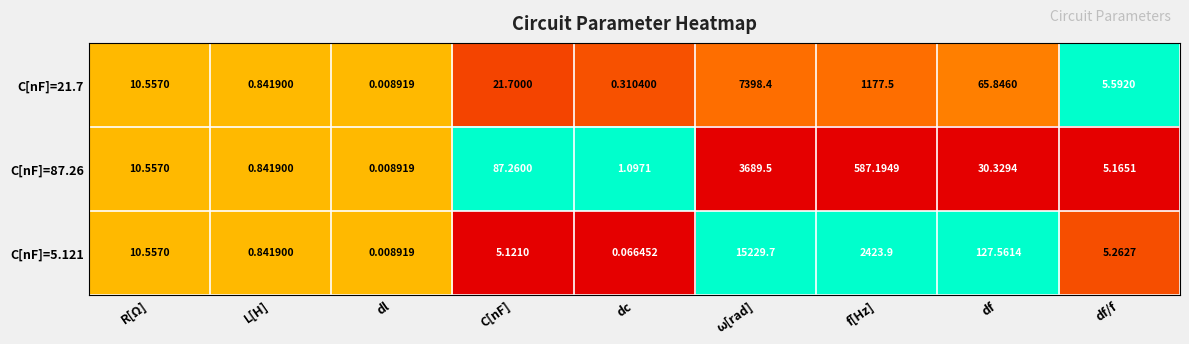

Which category has the lowest value in the C[nF]=87.26 series?

dl